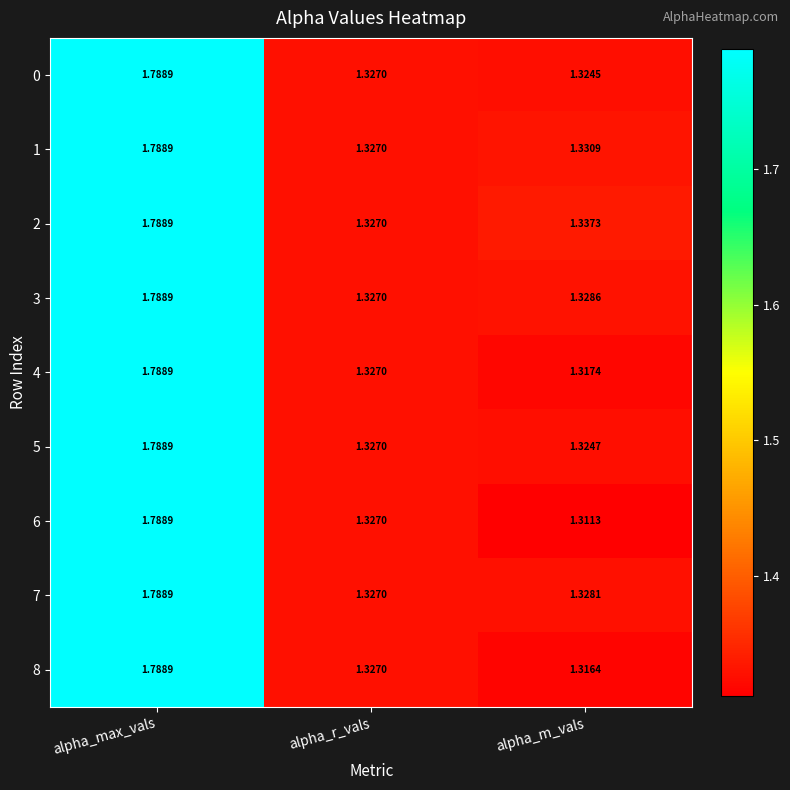

At which label does 1 reach its minimum?

alpha_r_vals